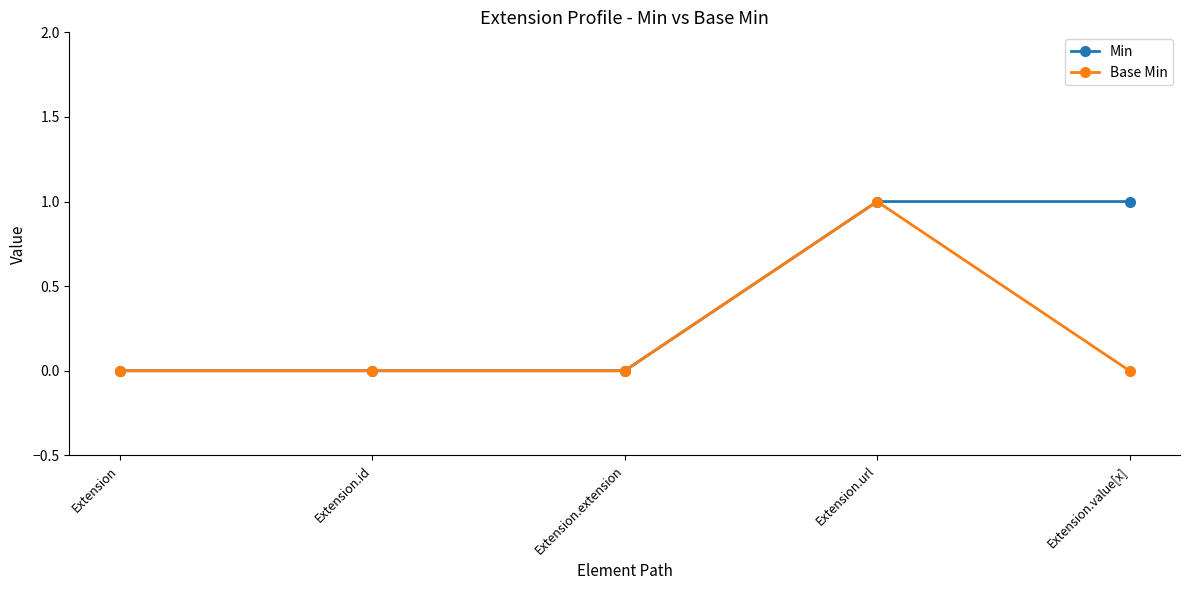

Is it true that Min equals 1 at Extension.value[x]?

True